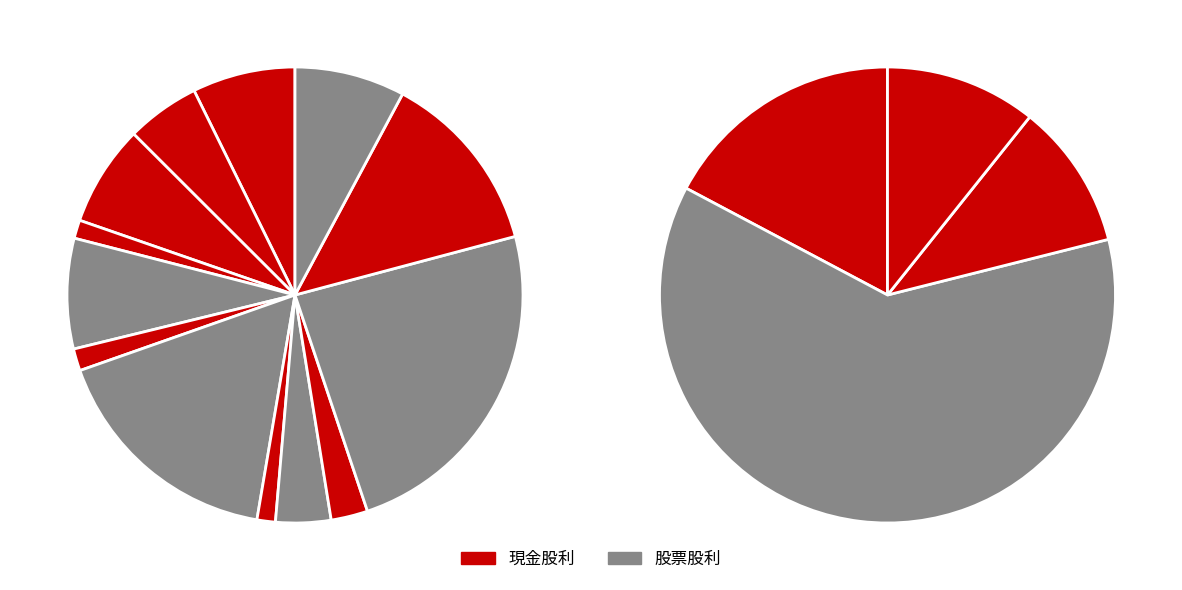

What percentage is NOT represented by 2010?

94.2%